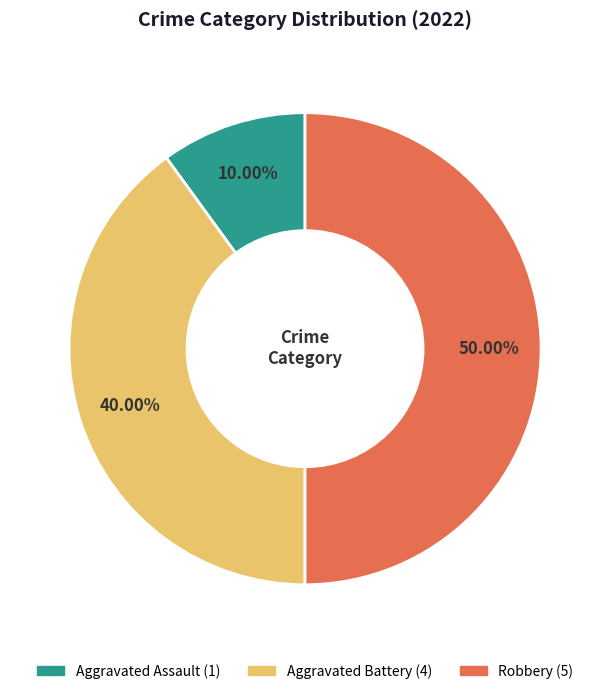

To the nearest percent, what is the combined percentage of Robbery and Aggravated Battery?

90%